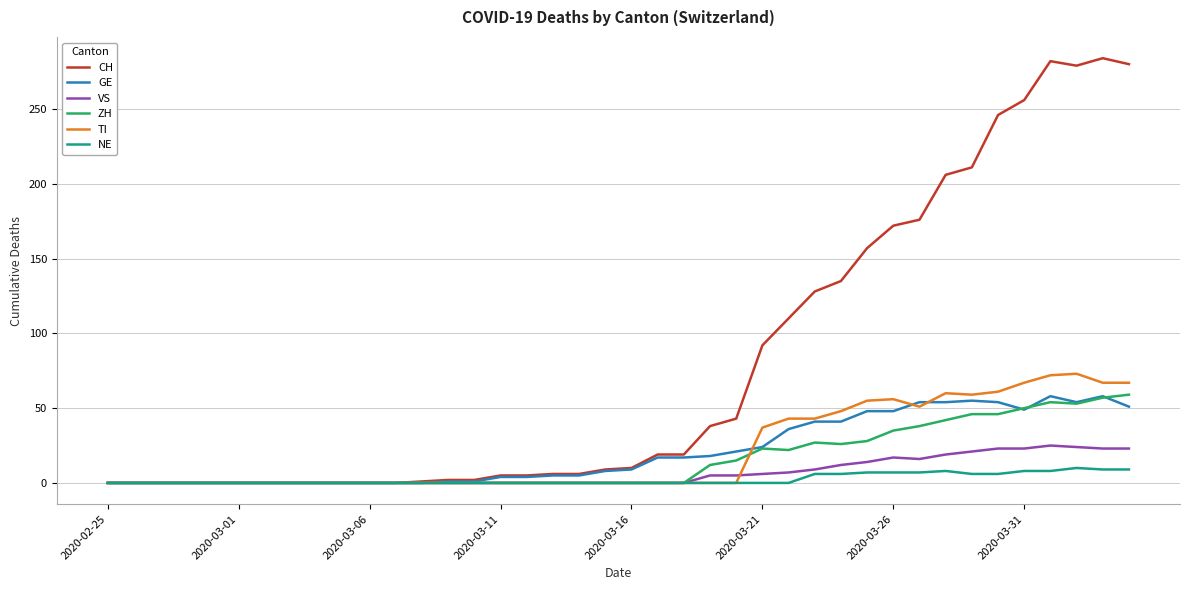

What is the maximum value for GE?

58